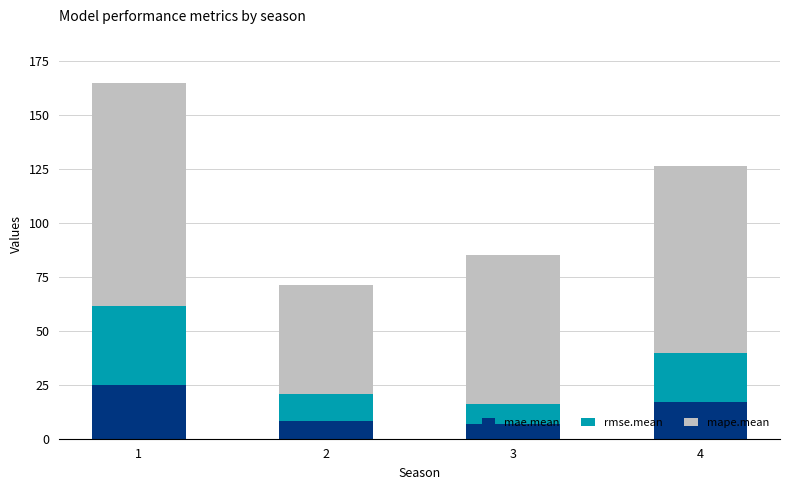

The value of mae.mean at 4 is 4.2. True or false?

False